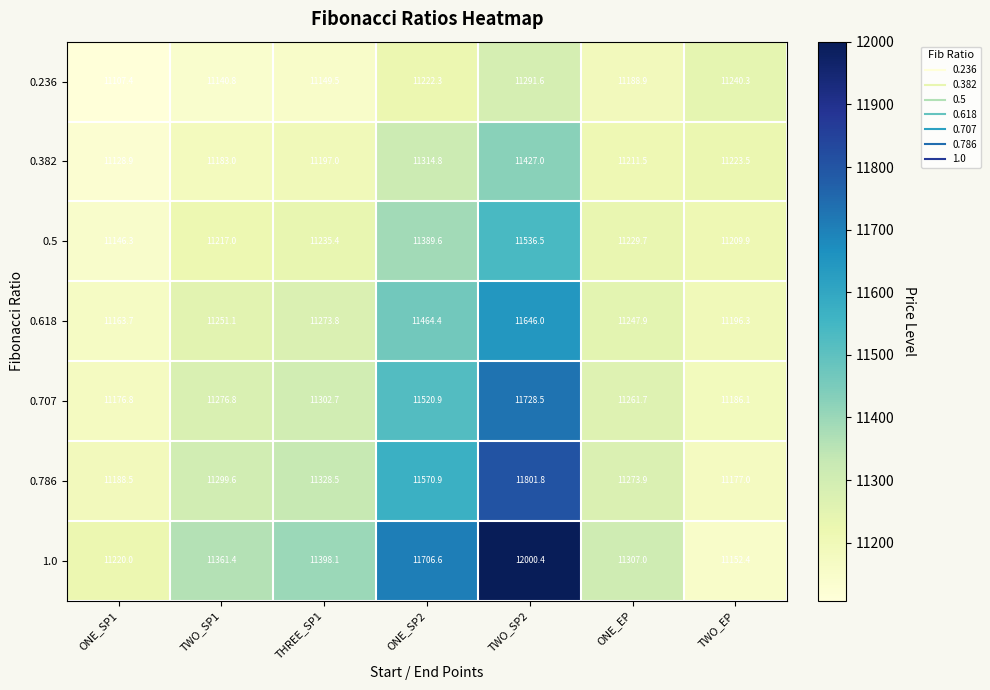

Which series has the widest spread of values?

1.0